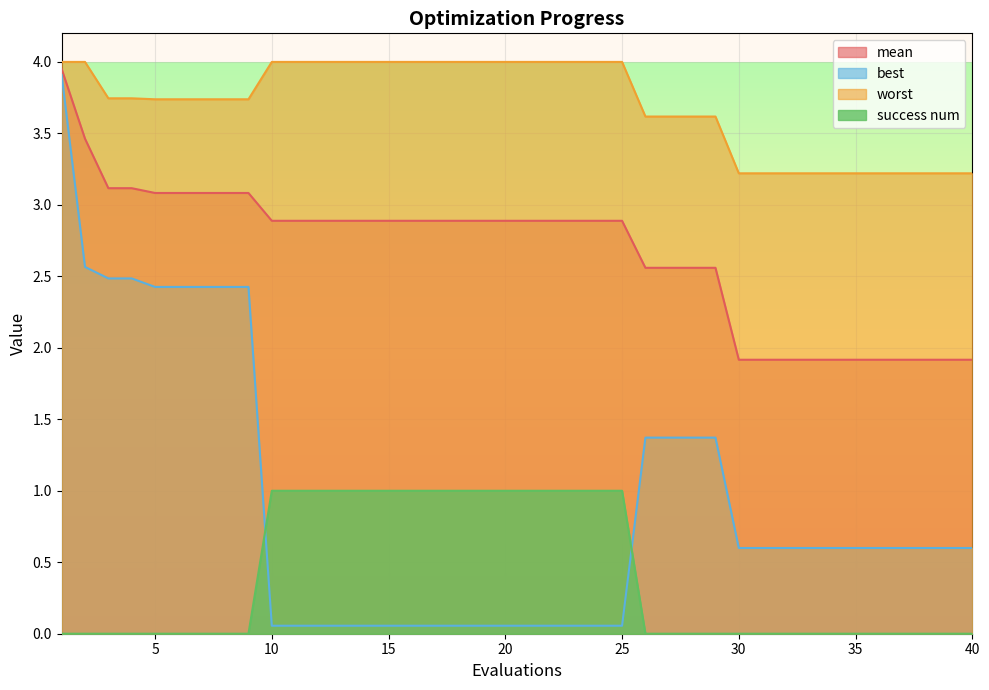

Count the number of data series in this chart.

4